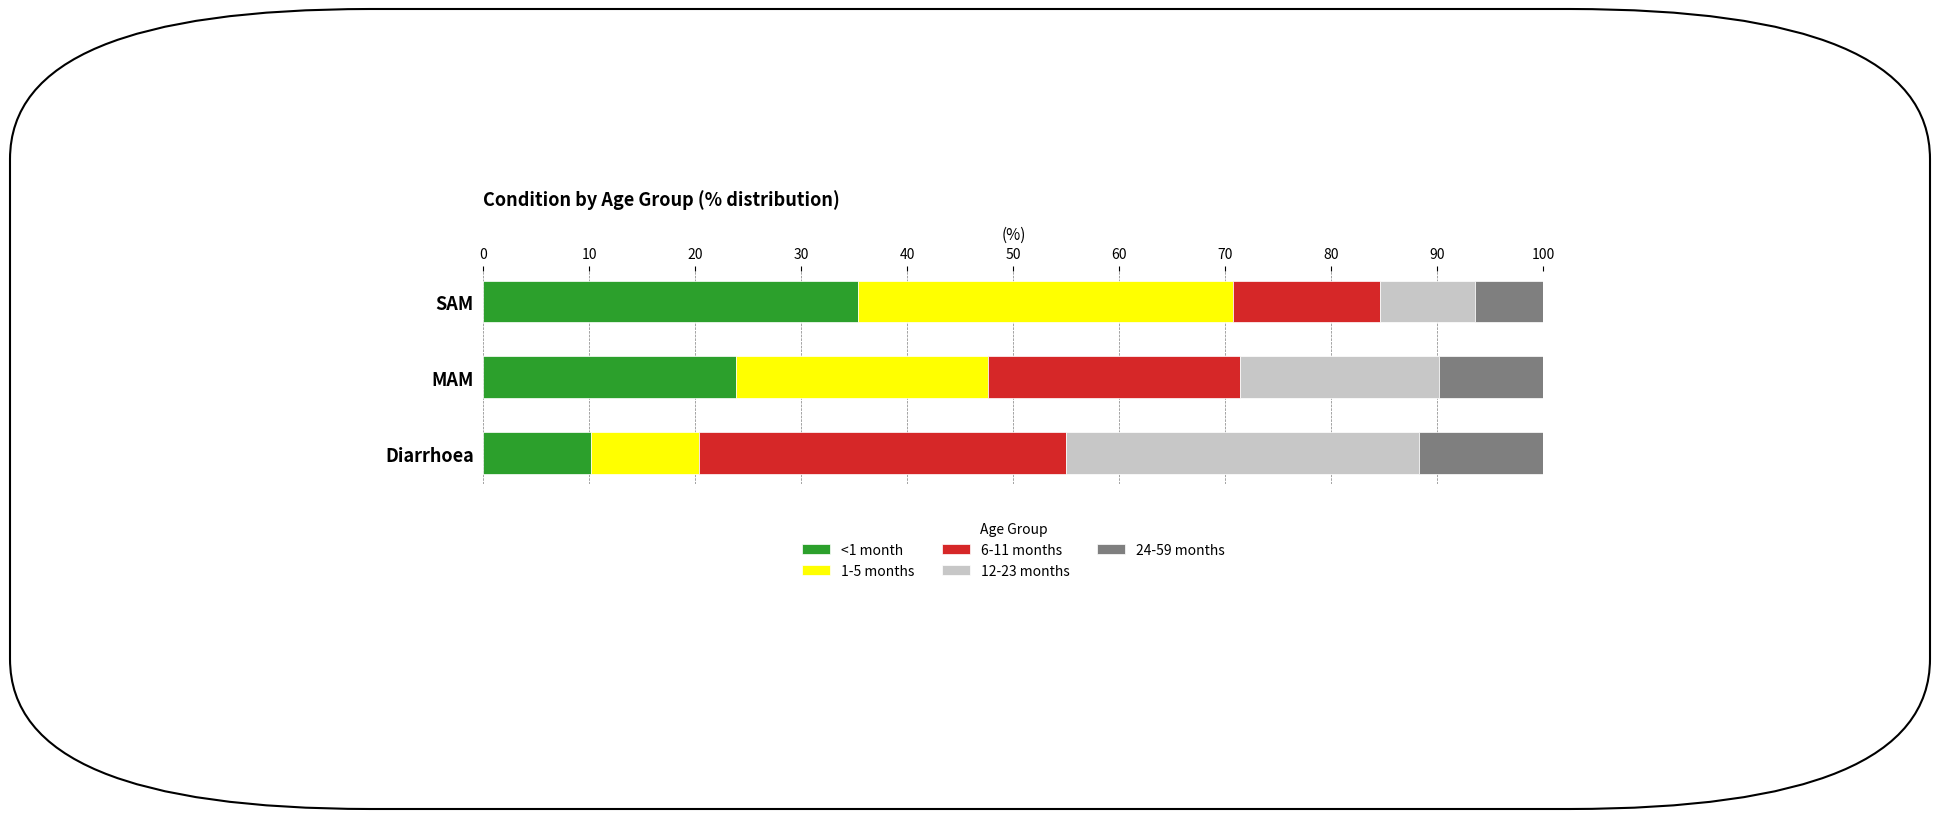

What is the difference between the maximum and second lowest values in the <1 month series?

11.6